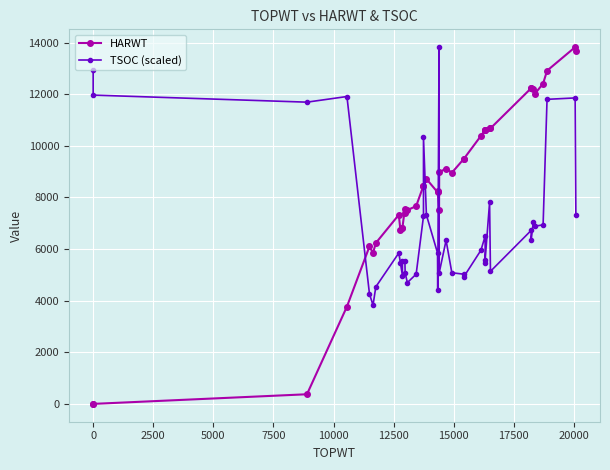

Reading right to left, what are all the values shown in this chart?

HARWT: 13663.0	13825.0	12913.0	12413.0	12018.0	12215.0	12234.0	12234.0	10678.0	10703.0	10616.0	10616.0	10616.0	10389.0	9489.0	9489.0	8959.0	9122.0	8976.0	7511.0	8254.0	8204.0	8718.0	8456.0	8456.0	7666.0	7509.0	7398.0	7568.0	6831.0	6831.0	6738.0	7327.0	6234.0	5849.0	6101.0	3772.0	373.0	0.0	0.0
TSOC (scaled): 7322.3	11857.8	11803.2	6939.8	6885.2	7049.1	6338.7	6721.2	5136.6	7814.1	5573.7	5464.4	6502.7	5956.2	4918.0	5027.3	5081.9	6338.7	5081.9	13825.0	4426.2	5846.9	7322.3	10327.8	7267.7	5027.3	4699.4	5081.9	5519.1	5519.1	4972.6	5464.4	5846.9	4535.5	3825.1	4262.3	11912.5	11693.9	11967.1	12950.7